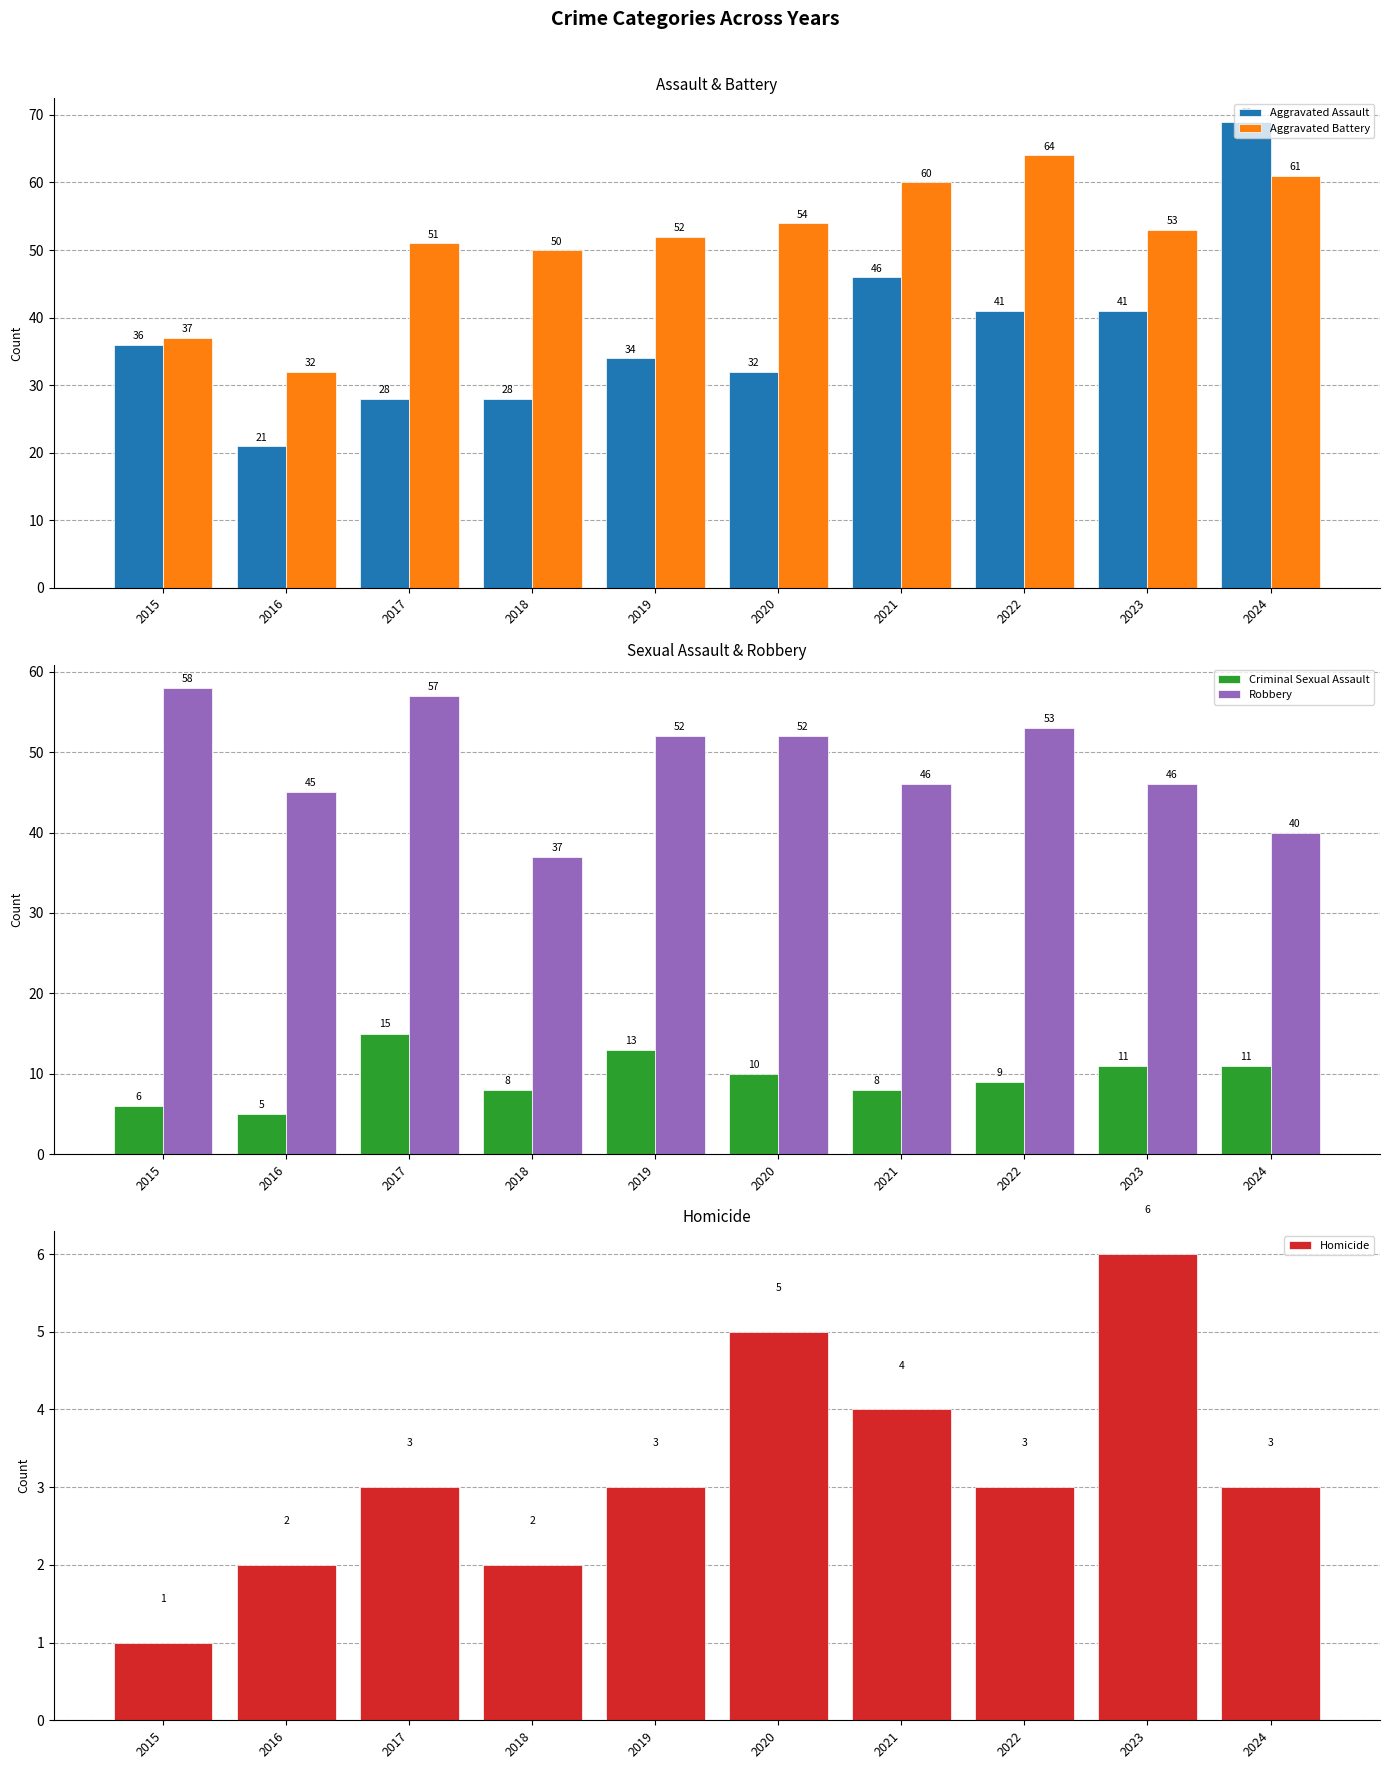

Count the Criminal Sexual Assault values in the range 8 to 11.

6